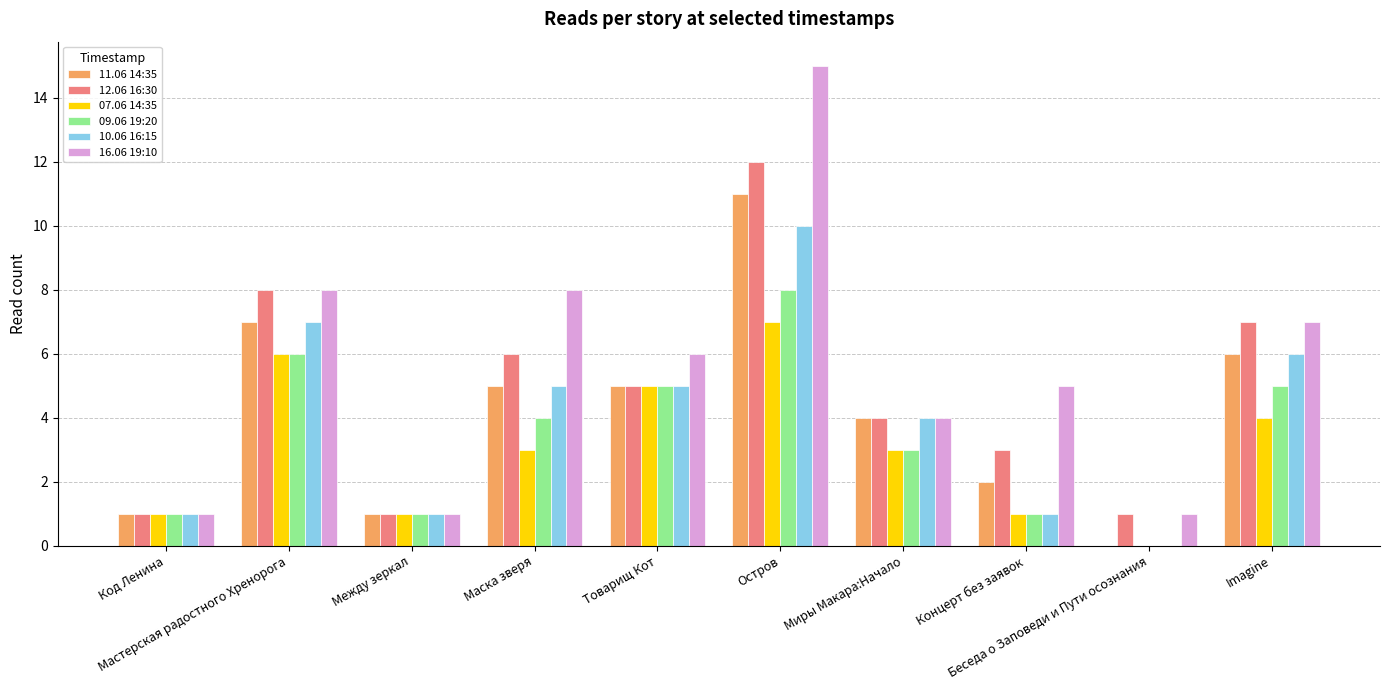

How many values in 07.06 14:35 are above zero?

9